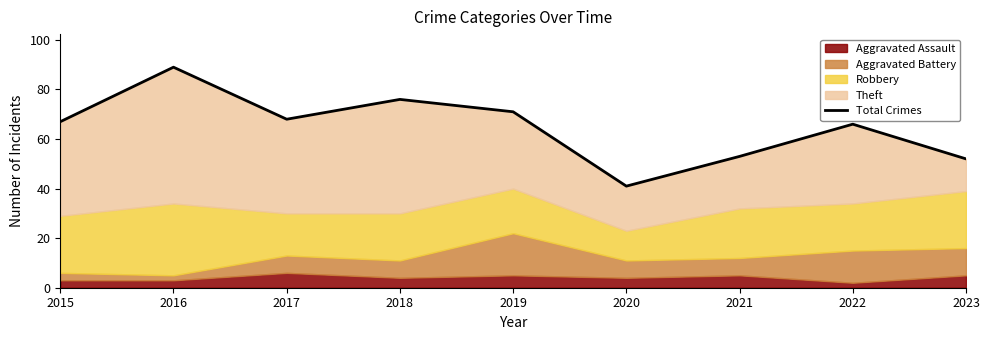

Between 2015 and 2019, which is larger?

2019